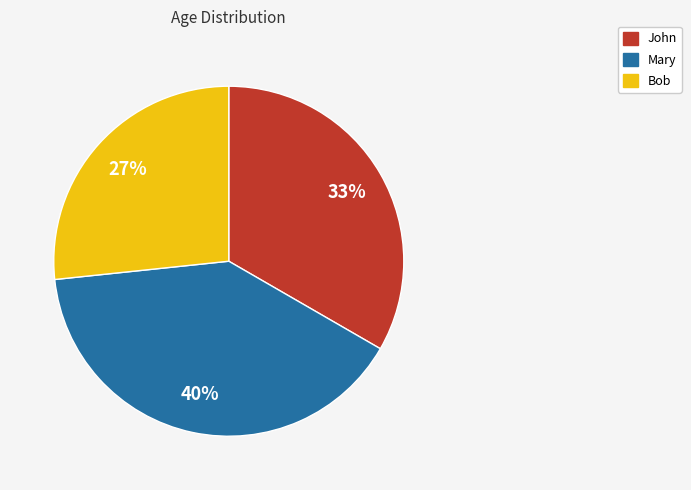

Rank the categories by value from lowest to highest.

Bob, John, Mary